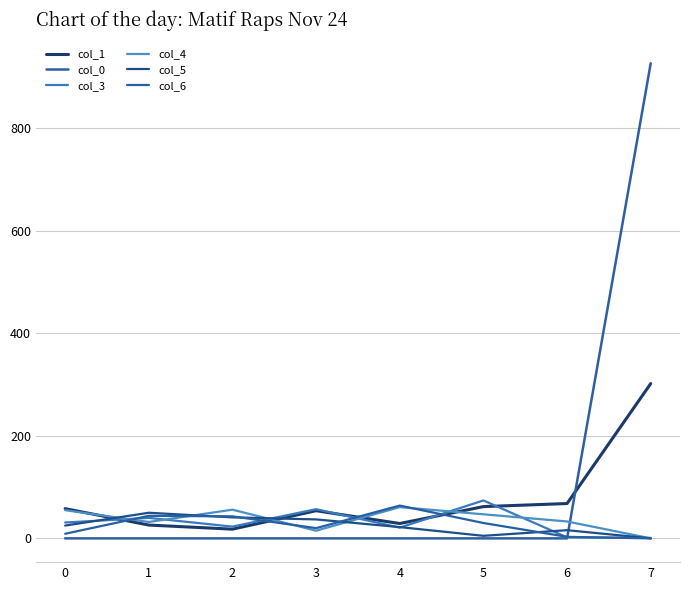

Reading right to left, transcribe all the data shown in this chart.

col_1: 302	68	62	29	54	18	26	58
col_0: 927	0	0	0	0	0	0	0
col_3: 1	2	74	21	57	23	40	31
col_4: 0	33	47	61	15	56	32	55
col_5: 0	16	5	22	37	41	50	25
col_6: 0	3	30	64	20	43	44	9